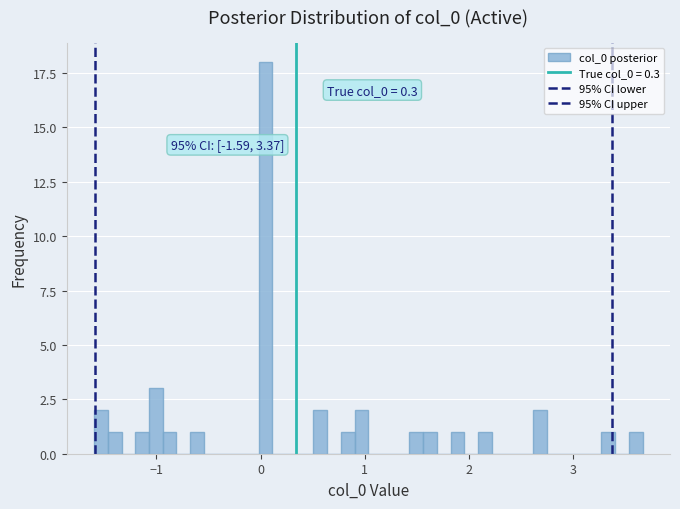

Read against the x-axis, roughly where is the centre of the tallest bar?

0.0